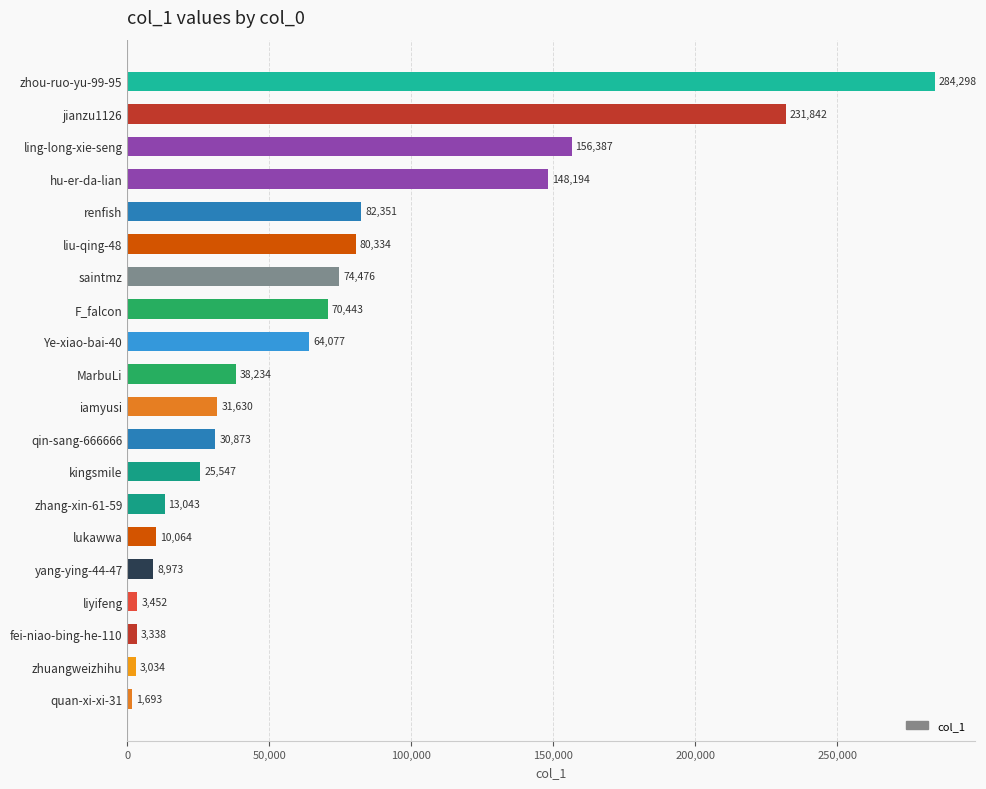

Does the chart contain stacked bars?

No